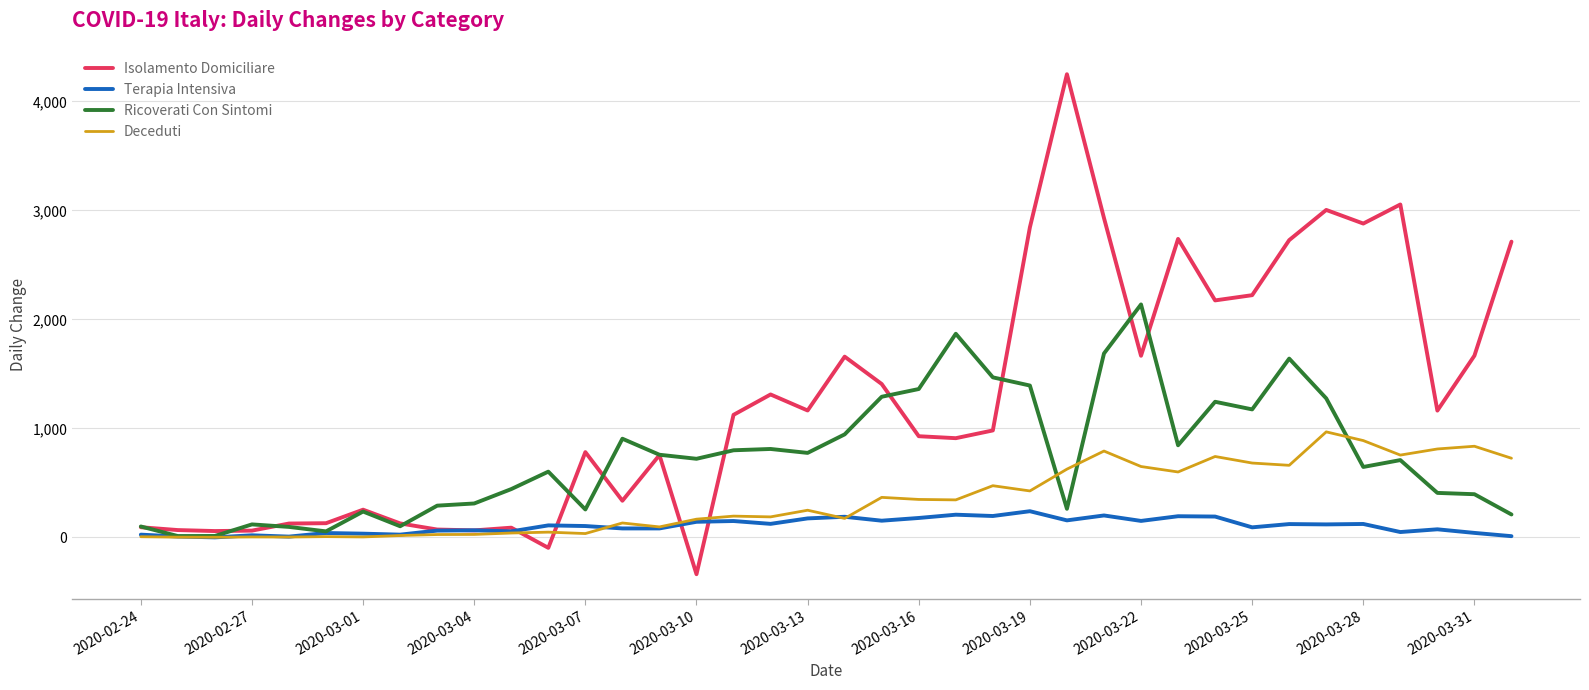

What is the minimum value shown in the chart?

-337